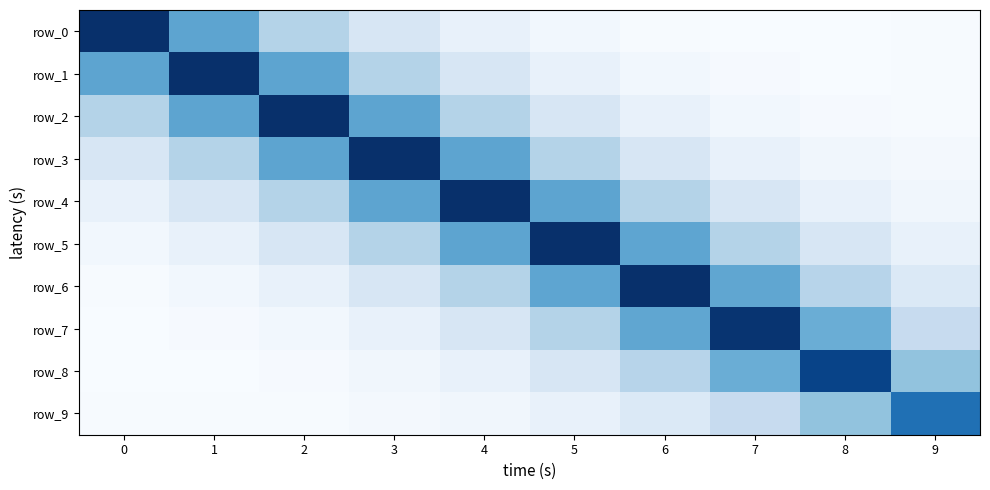

What is the difference between the maximum and minimum values in the row_4 series?

6.2